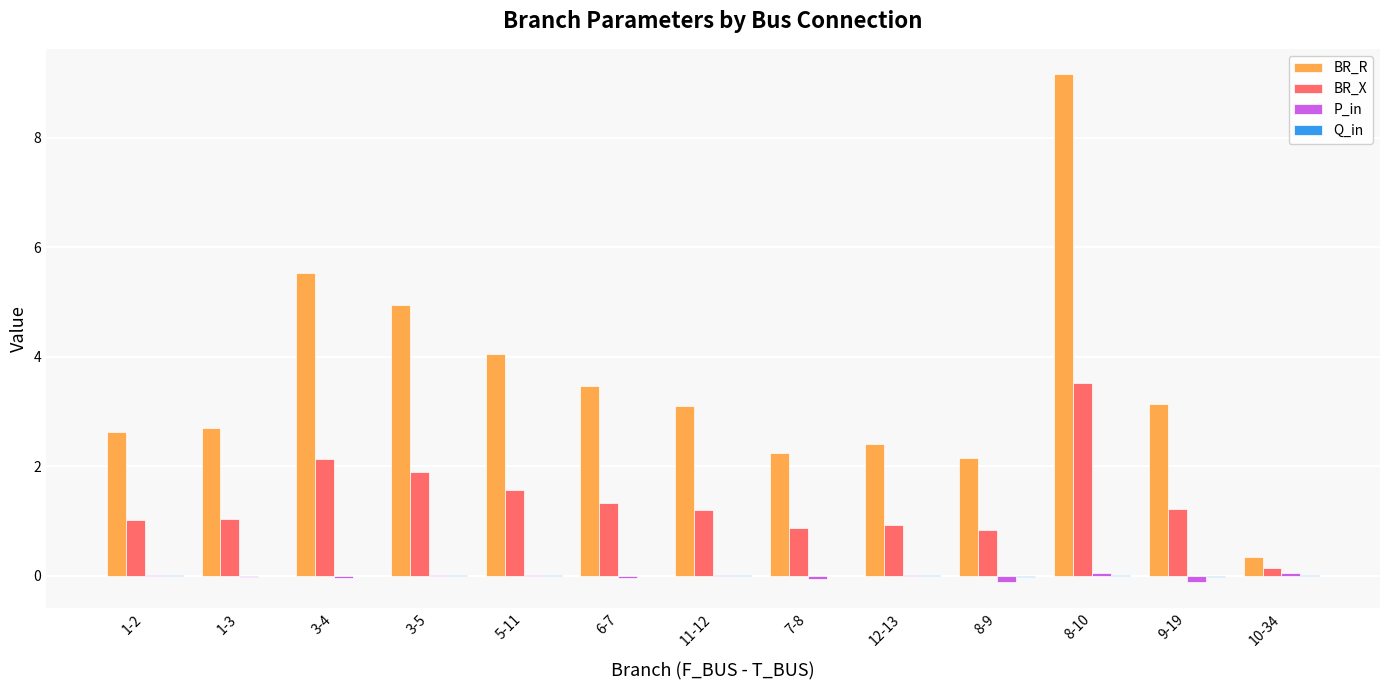

At which category is the sum across all series the highest?

8-10